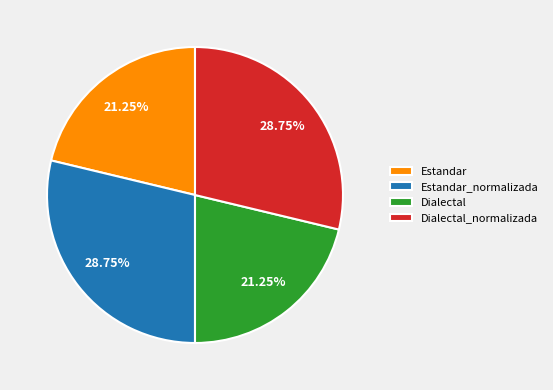

Is the sum of Estandar_normalizada and Dialectal_normalizada greater than half?

Yes